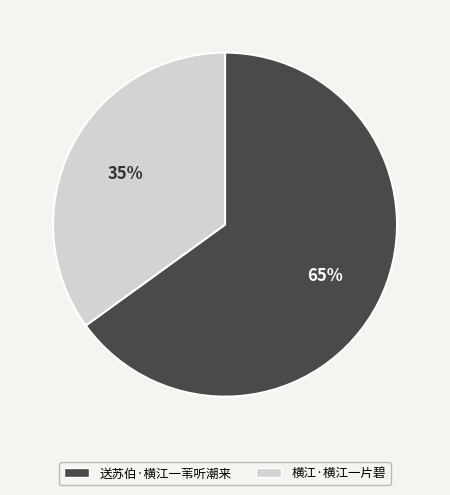

How many slices are in this pie chart?

2